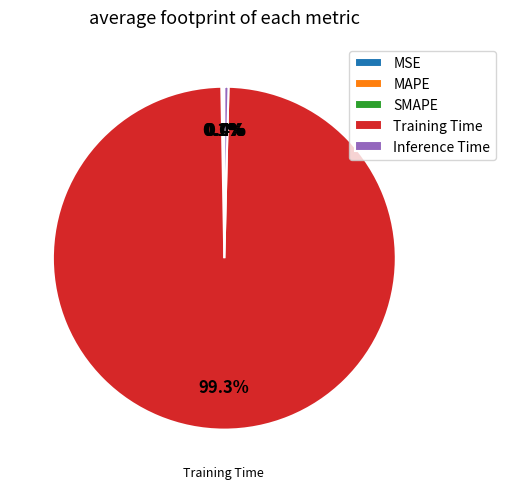

Is there any slice that represents more than half of the pie?

Yes